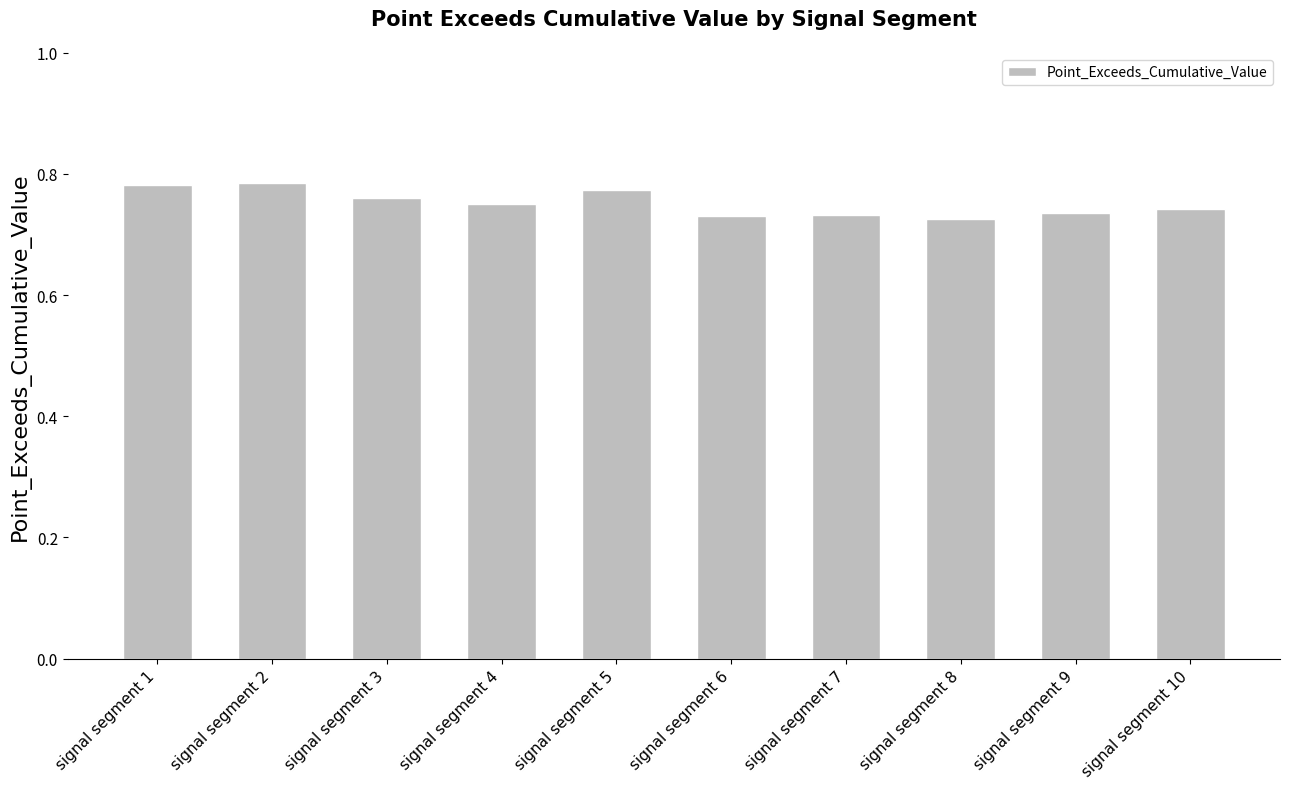

How many values are between 0 and 1?

10